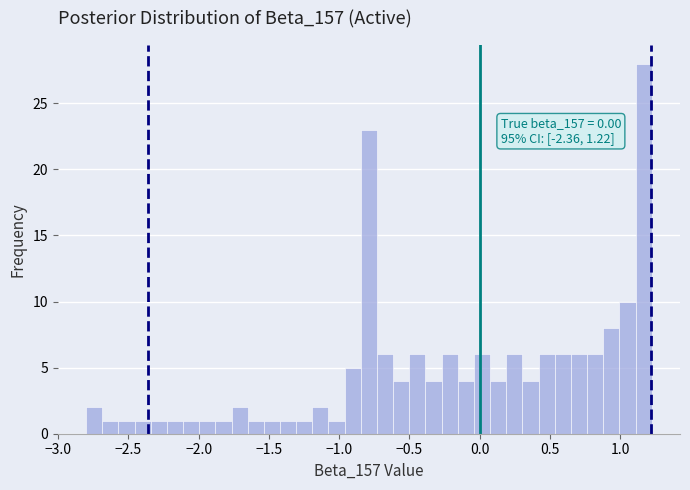

Read against the x-axis, roughly where is the centre of the tallest bar?

1.15